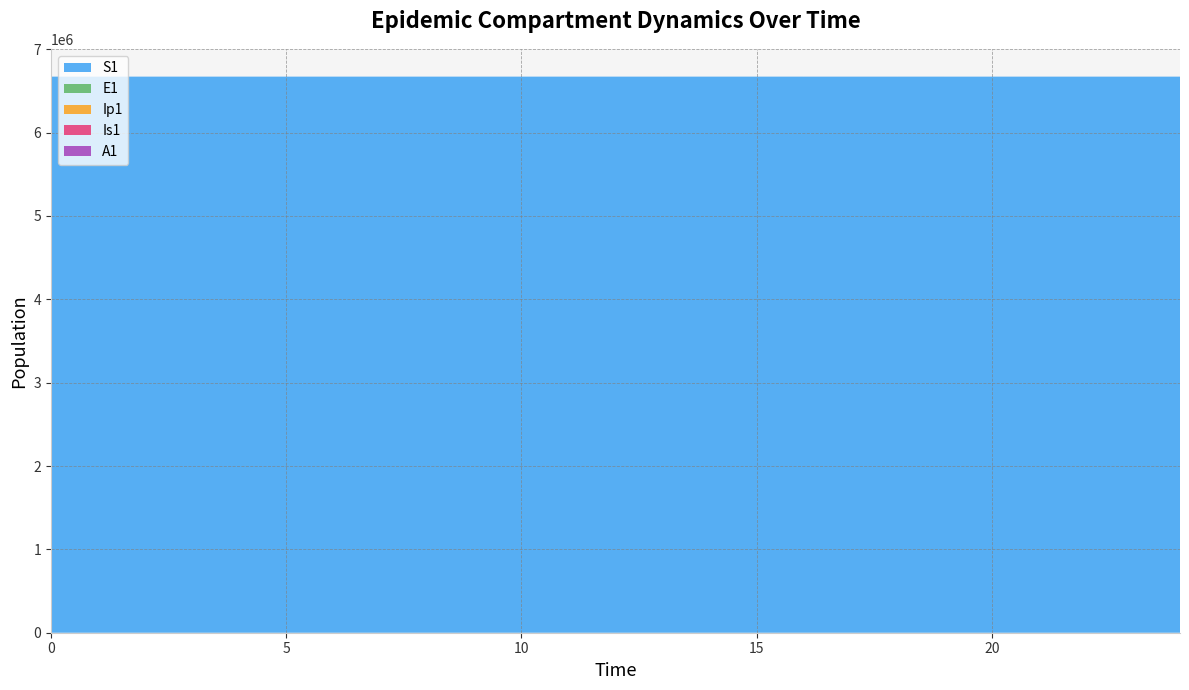

Reading right to left, what are all the values shown in this chart?

S1: 6670937.0	6670964.7	6670987.1	6671005.2	6671020.0	6671031.9	6671041.5	6671049.3	6671055.7	6671060.8	6671065.0	6671068.3	6671071.0	6671073.2	6671075.0	6671076.5	6671077.7	6671078.6	6671079.4	6671080.0	6671080.5	6671081.0	6671081.3	6671081.6	6671082.0
E1: 63.4	51.4	41.6	33.7	27.3	22.1	17.9	14.5	11.8	9.5	7.7	6.2	5.1	4.1	3.3	2.7	2.2	1.8	1.4	1.1	0.9	0.7	0.5	0.3	0.0
Ip1: 9.9	8.0	6.5	5.2	4.3	3.4	2.8	2.3	1.8	1.5	1.2	1.0	0.8	0.6	0.5	0.4	0.3	0.3	0.2	0.2	0.1	0.1	0.1	0.0	0.0
Is1: 22.8	18.5	15.0	12.1	9.8	8.0	6.5	5.2	4.2	3.4	2.8	2.3	1.9	1.5	1.3	1.0	0.9	0.8	0.7	0.6	0.6	0.6	0.7	0.8	1.0
A1: 12.4	10.1	8.1	6.6	5.3	4.3	3.5	2.8	2.3	1.9	1.5	1.2	1.0	0.8	0.6	0.5	0.4	0.3	0.2	0.2	0.1	0.1	0.0	0.0	0.0